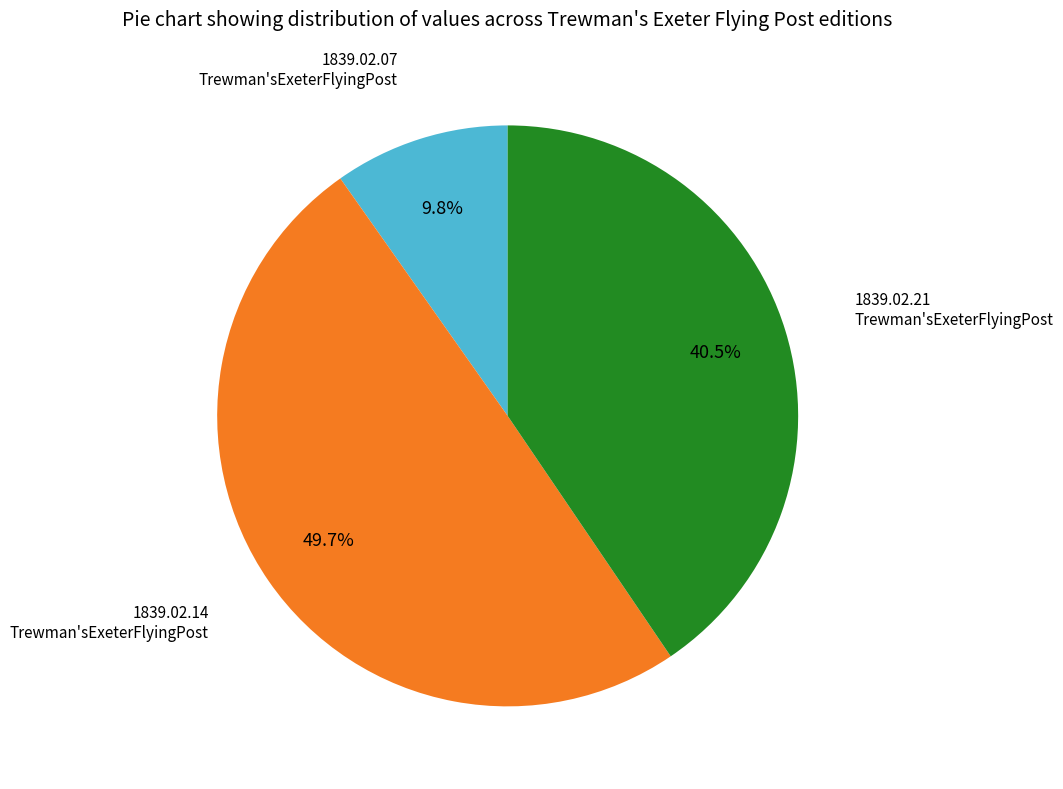

What is the smallest slice in the pie chart?

1839.02.07_Trewman'sExeterFlyingPost